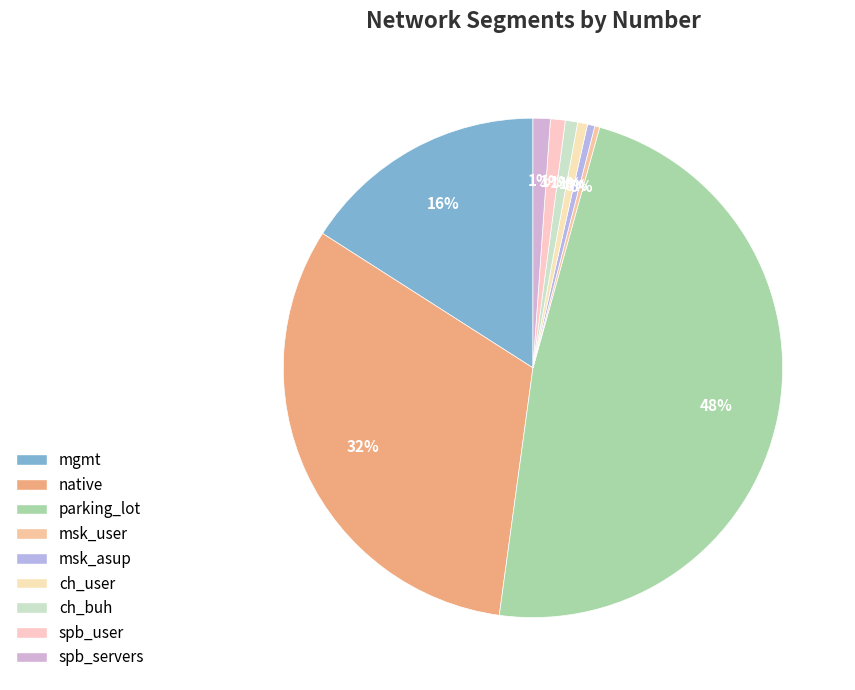

To the nearest percent, what percentage of the pie is mgmt?

16%